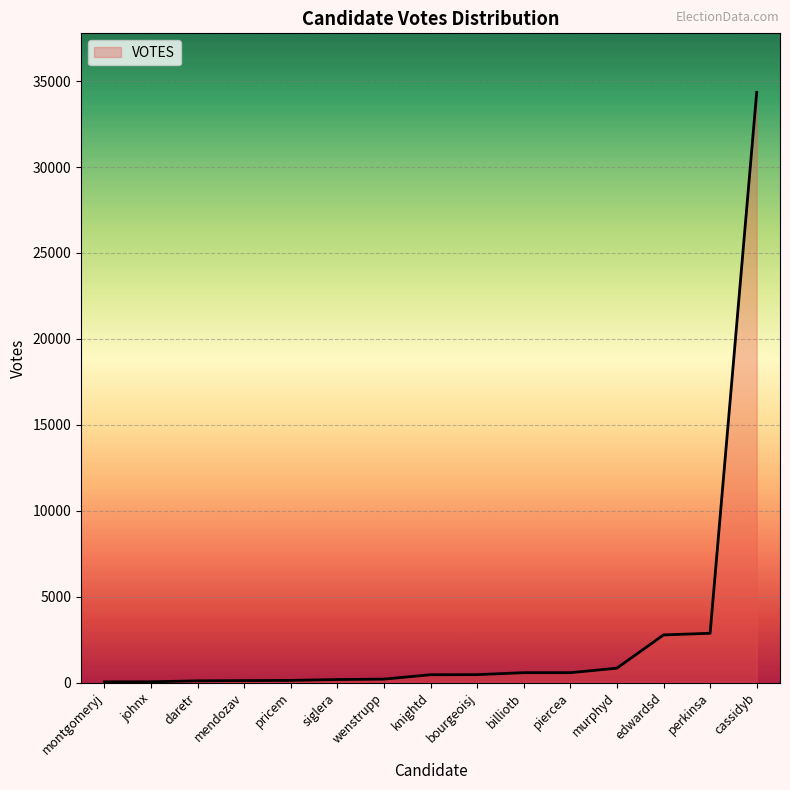

What is the change in value from perkinsa to cassidyb?

+31476